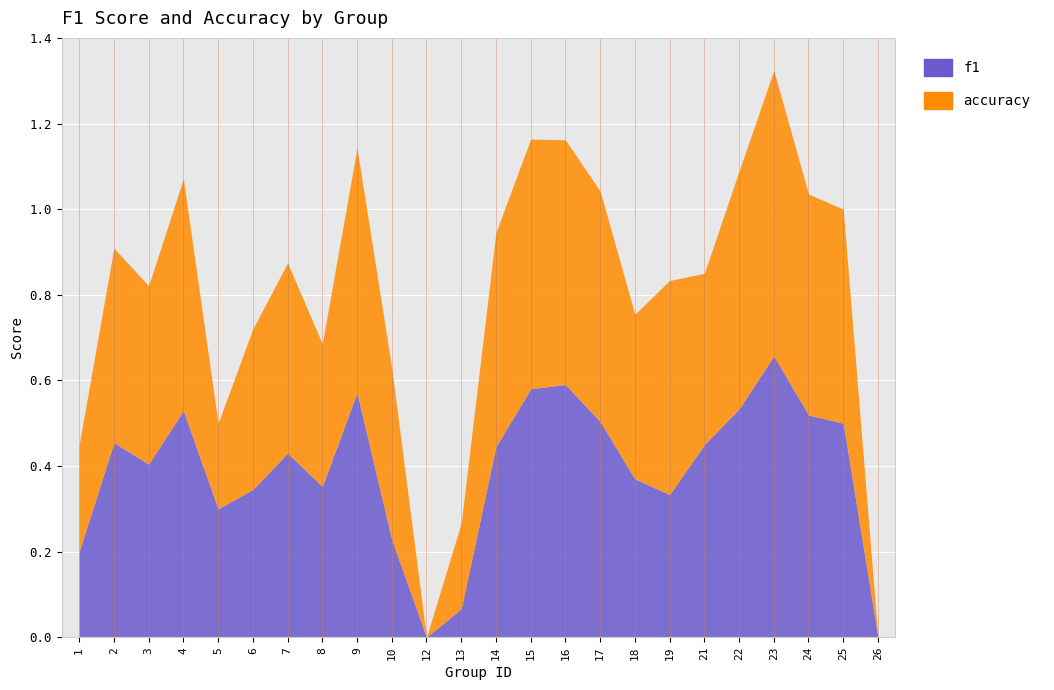

Where is the first local minimum for f1?

3